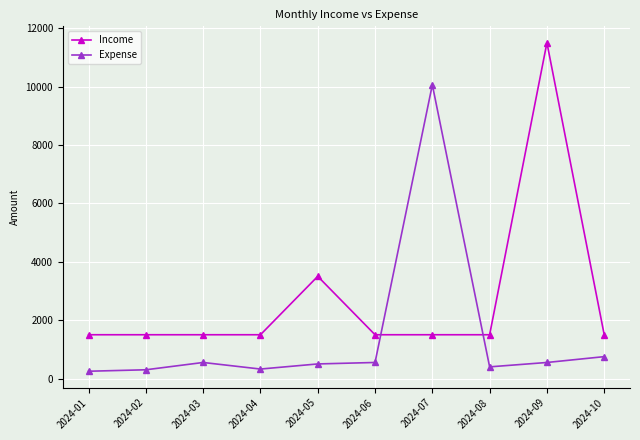

At which label is Income closest to 6500?

2024-05